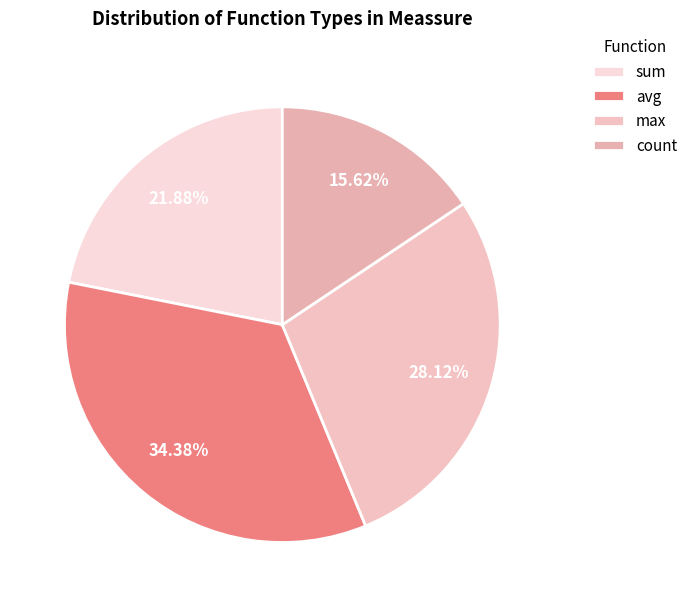

What percentage is NOT represented by avg?

65.6%